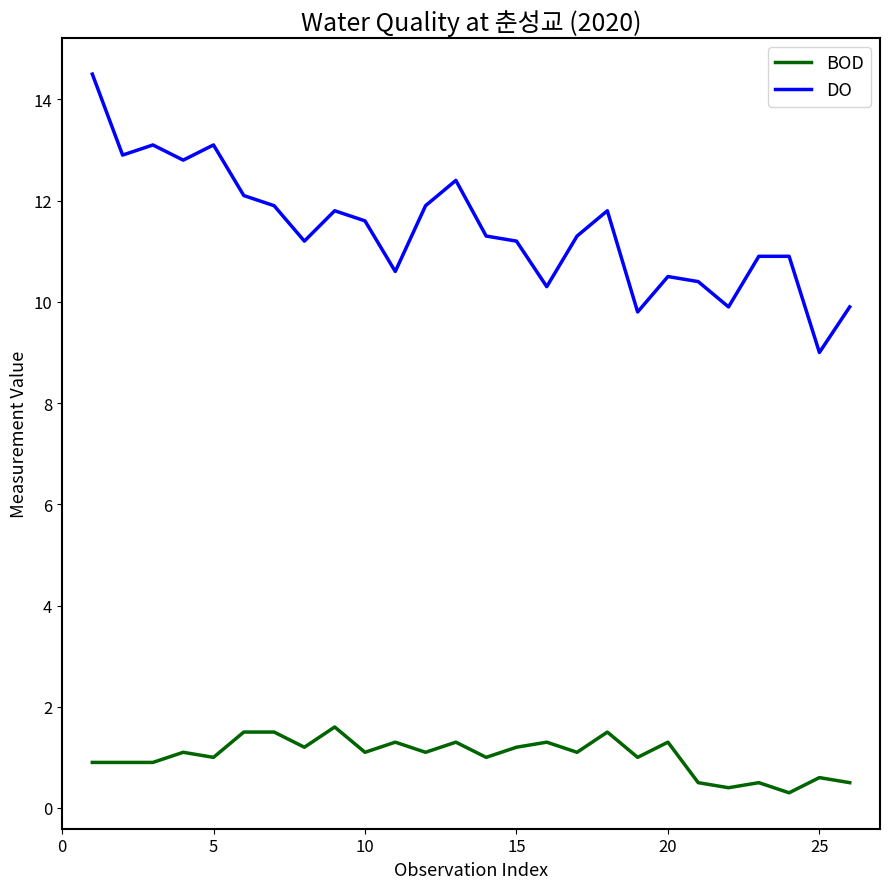

List the series in order of their peak value, highest first.

DO, BOD